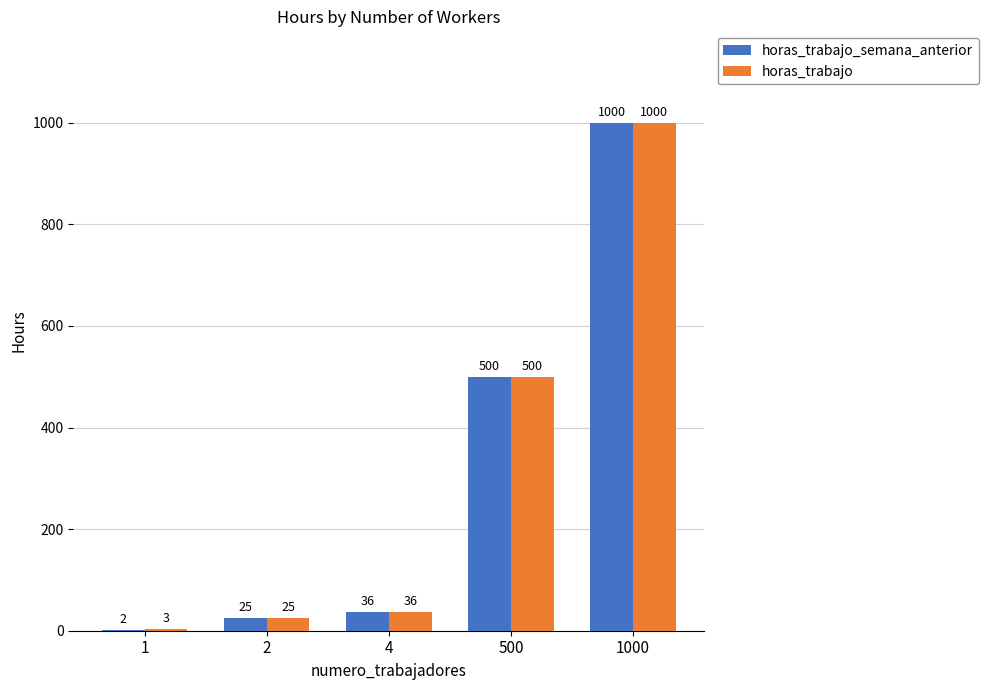

Reading left to right, list all the values displayed in this chart.

horas_trabajo_semana_anterior: 1=2	2=25	4=36	500=500	1000=1000
horas_trabajo: 1=3	2=25	4=36	500=500	1000=1000